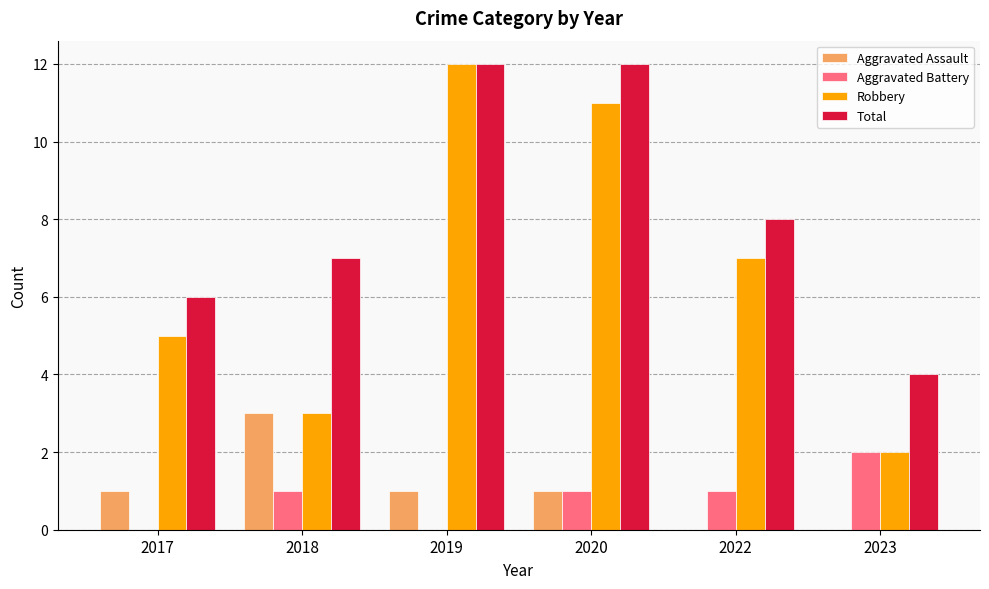

Reading left to right, list all the values displayed in this chart.

Aggravated Assault: 2017=1	2018=3	2019=1	2020=1	2022=0	2023=0
Aggravated Battery: 2017=0	2018=1	2019=0	2020=1	2022=1	2023=2
Robbery: 2017=5	2018=3	2019=12	2020=11	2022=7	2023=2
Total: 2017=6	2018=7	2019=12	2020=12	2022=8	2023=4